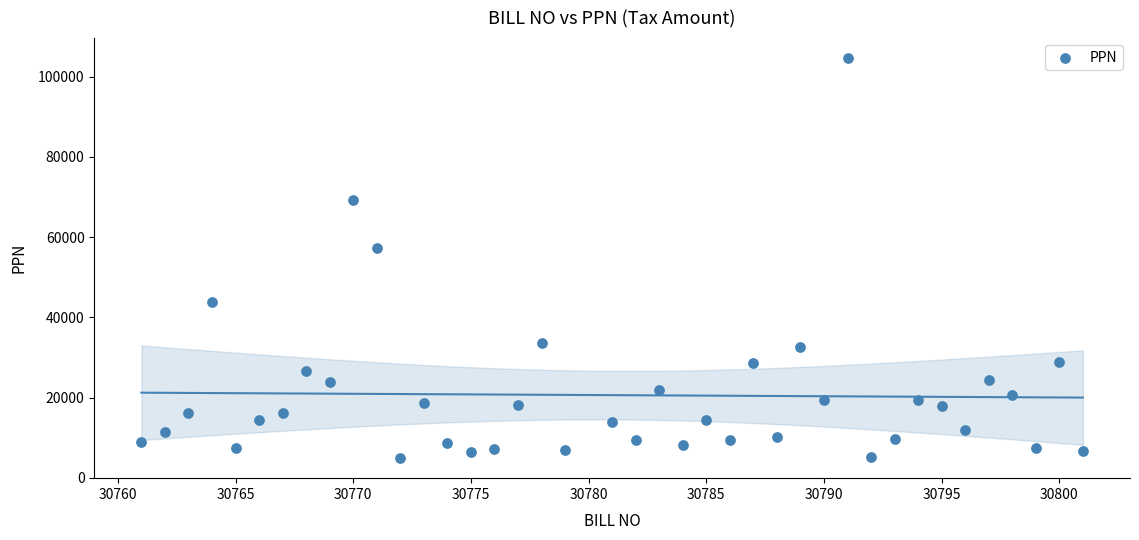

What Y value in the scatter plot is closest to 54757?

57309.0